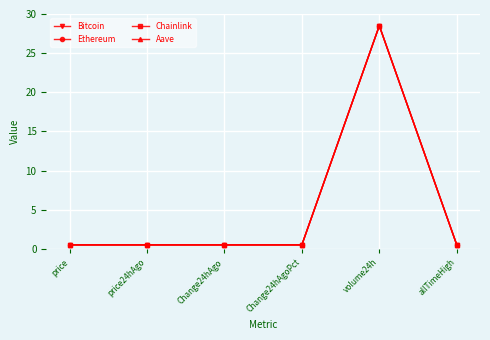

Reading right to left, extract all data points from this chart.

Bitcoin: 0.5	28.5	0.5	0.5	0.5	0.5
Ethereum: 0.5	28.5	0.5	0.5	0.5	0.5
Chainlink: 0.5	28.5	0.5	0.5	0.5	0.5
Aave: 0.5	28.5	0.5	0.5	0.5	0.5